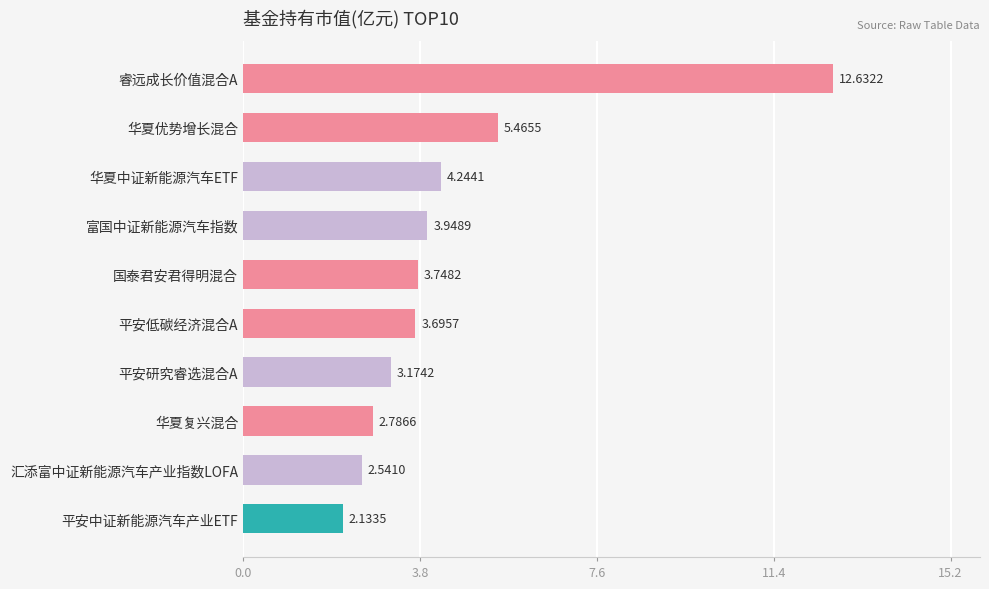

What is the difference between the maximum and minimum values?

10.5